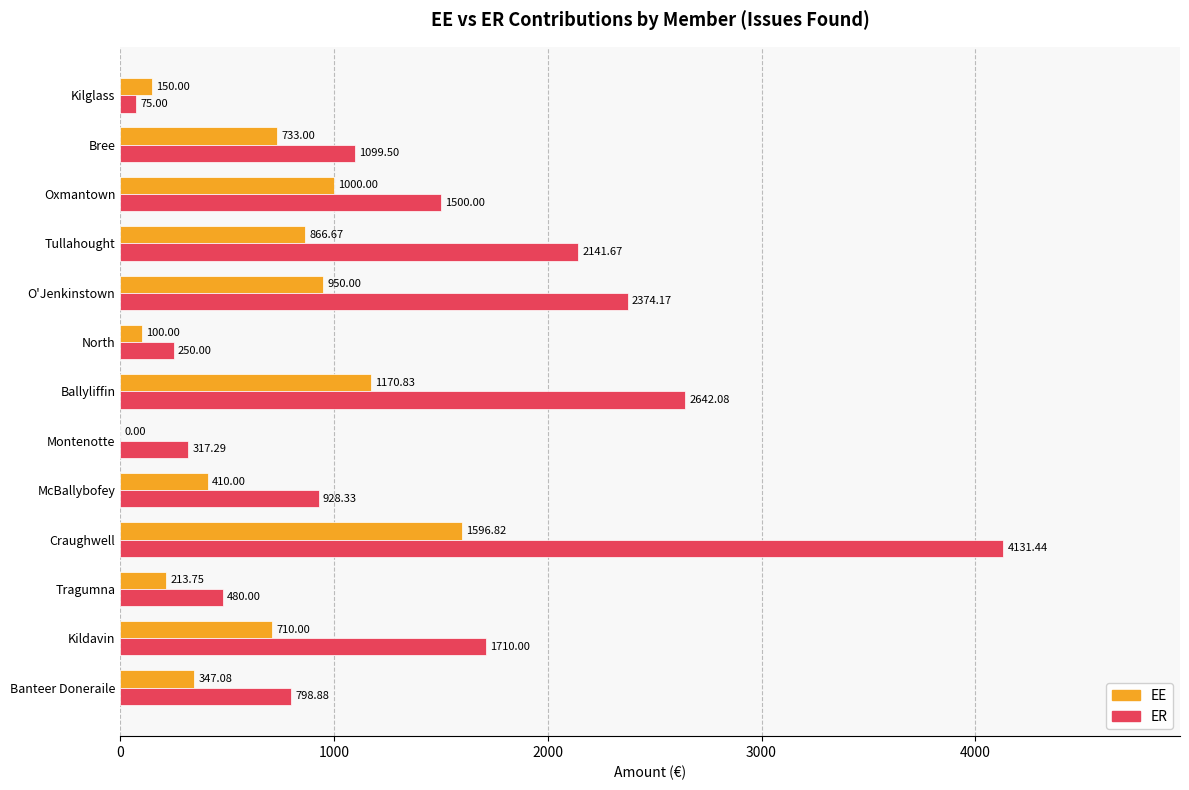

How many data points in ER are above 1099?

7